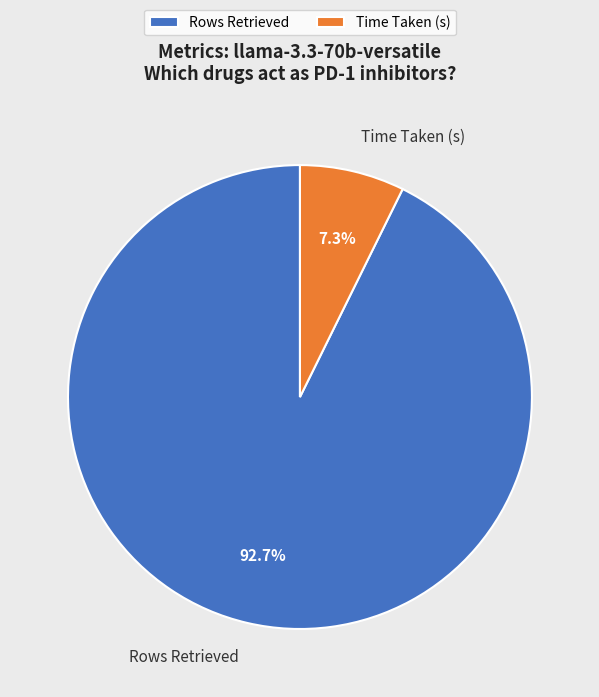

Rank the categories by value from lowest to highest.

Time Taken (s), Rows Retrieved